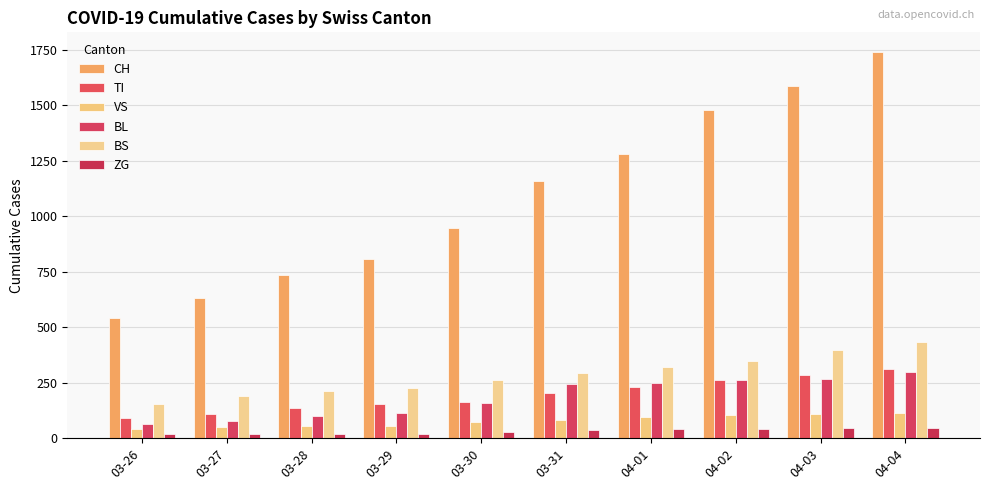

Which series has the largest total across all categories?

CH